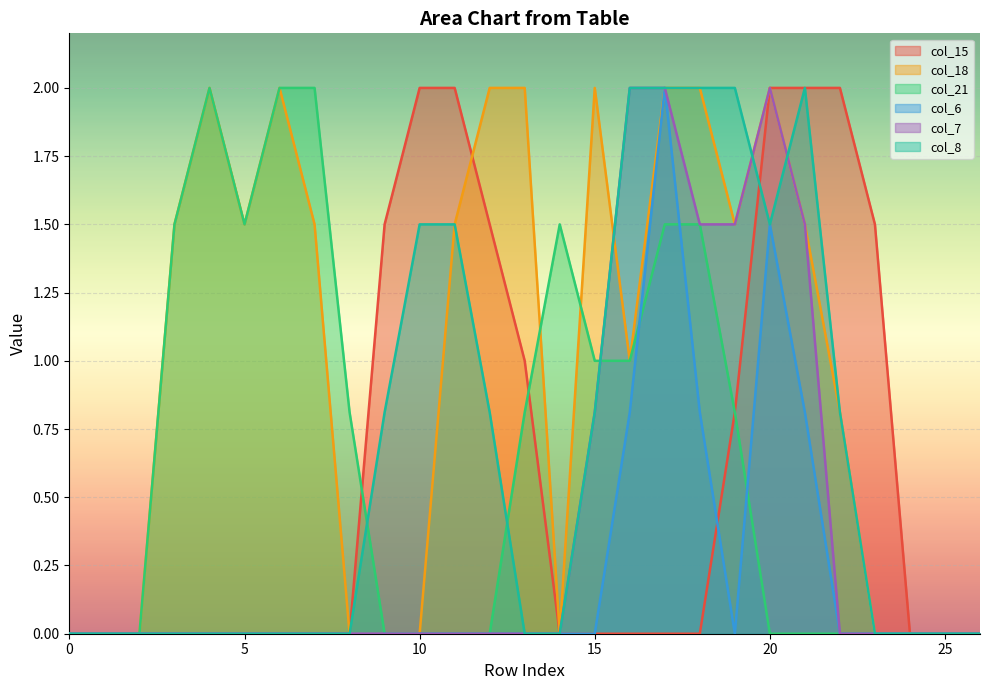

Does the chart display data point markers on the line(s)?

No